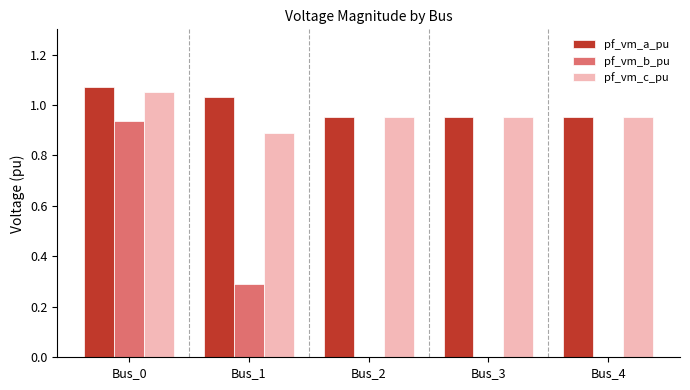

Between Bus_1 and Bus_2, which series saw the biggest shift?

pf_vm_b_pu